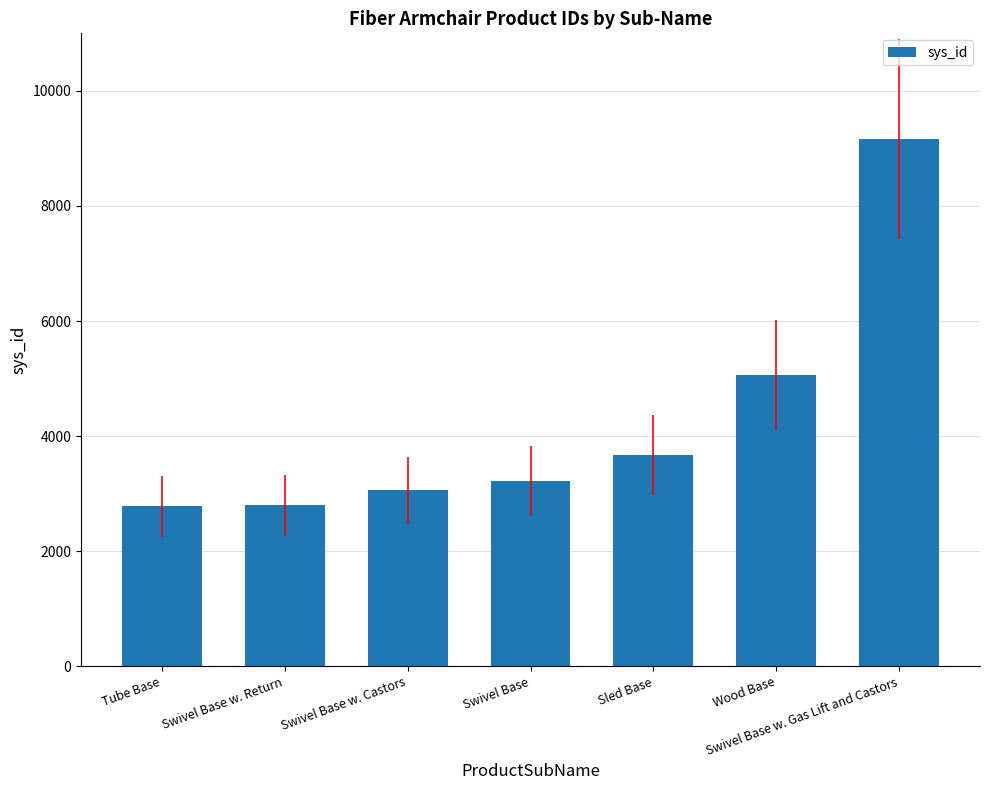

What is the value of the 5th bar from the left?

3664